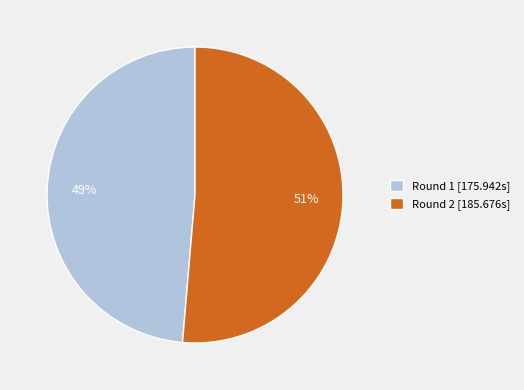

To the nearest percent, what is the combined percentage of Round 2 and Round 1?

100%